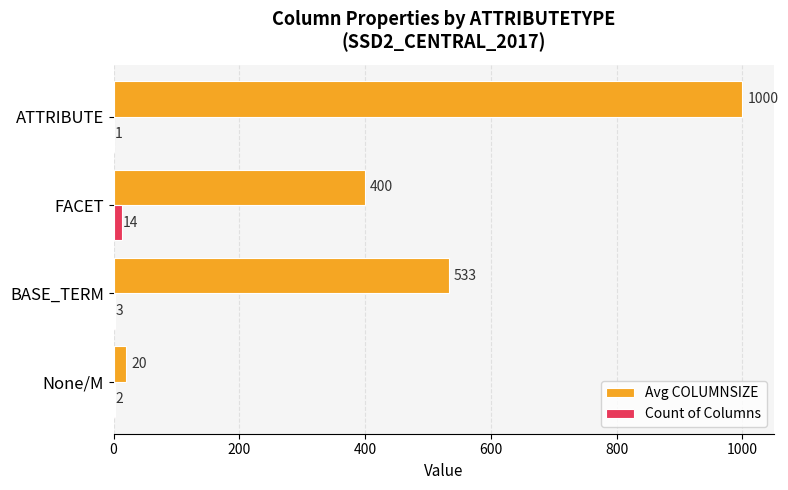

At which category is the sum across all series the highest?

ATTRIBUTE